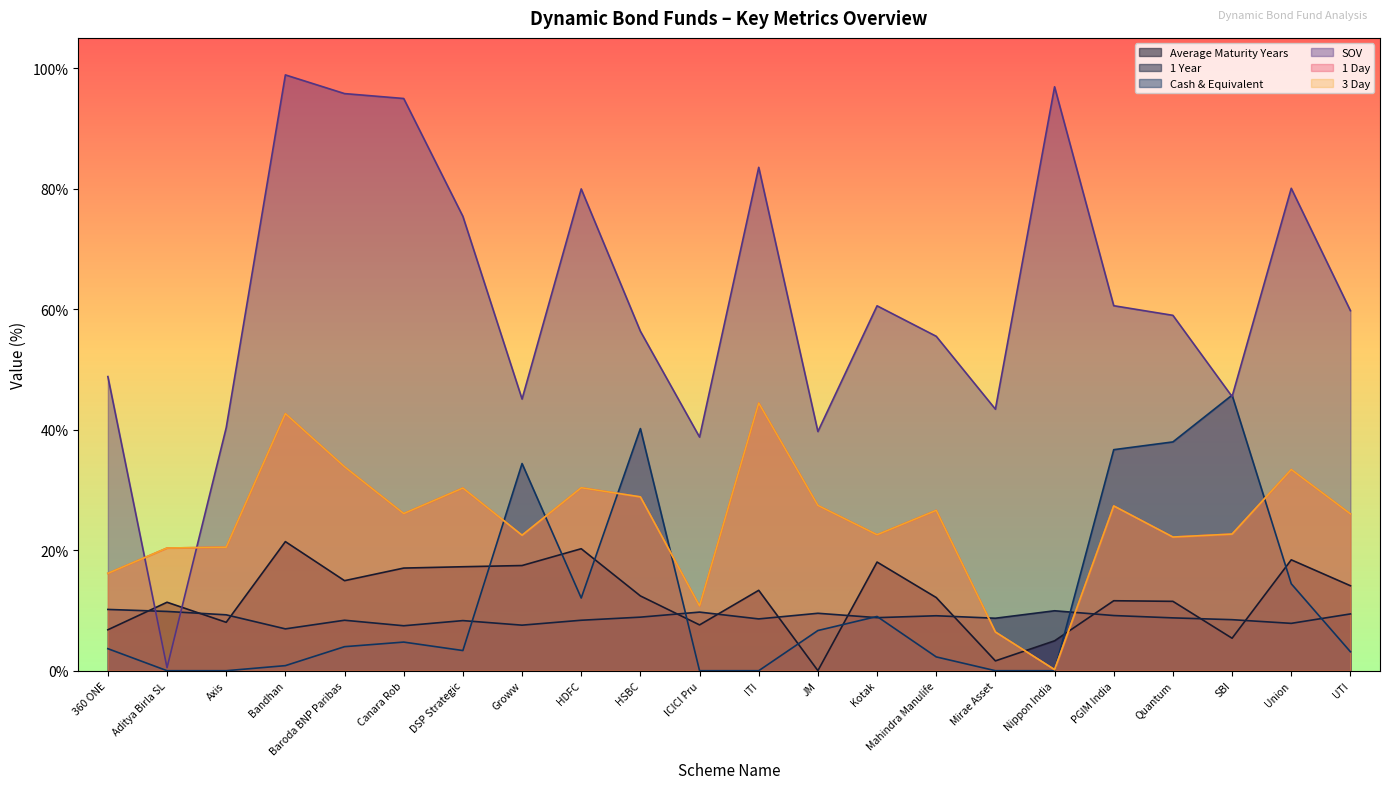

How many distinct data groups are displayed?

6